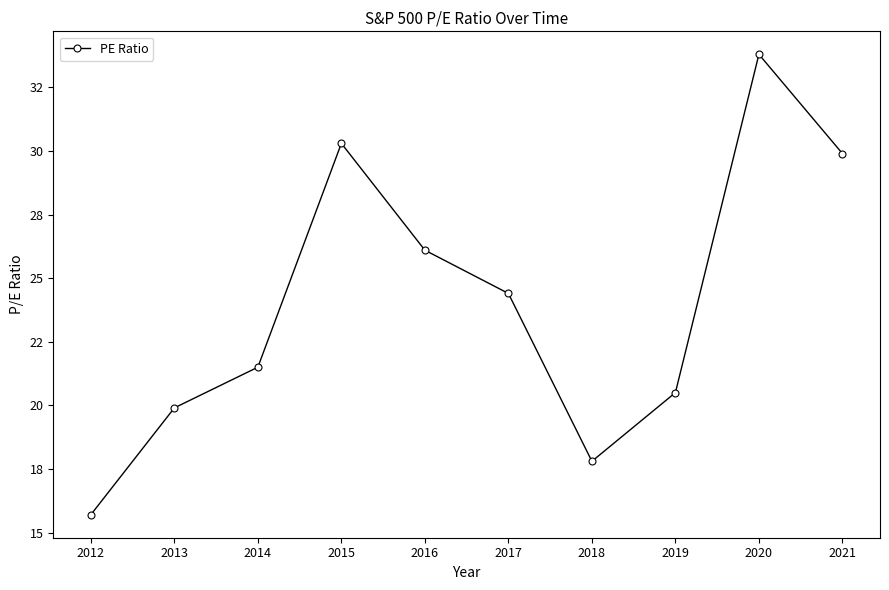

Is this an area chart (filled region under the line)?

No